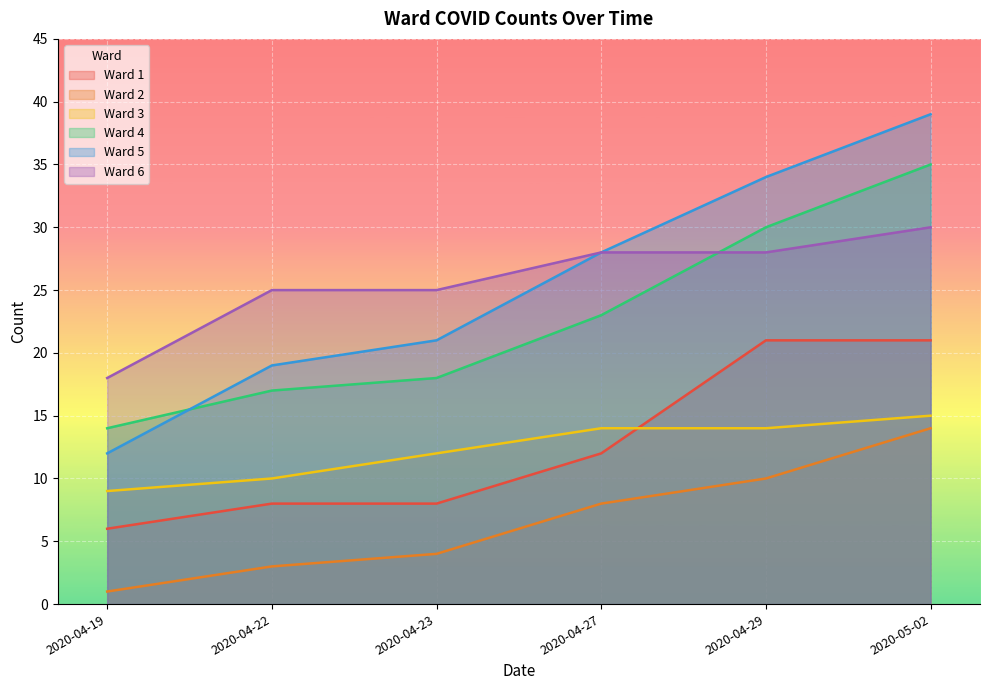

What is the total value across all series at 2020-04-19?

60